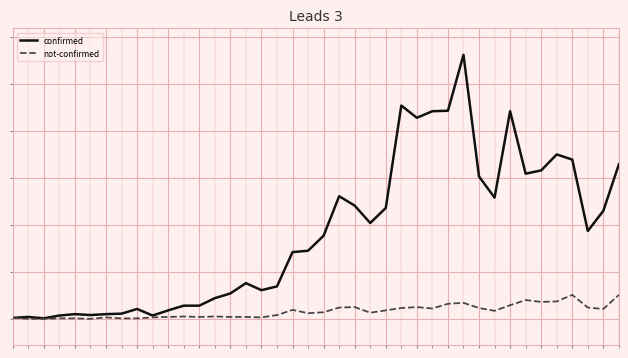

What are all the series names shown in the legend?

confirmed, not-confirmed